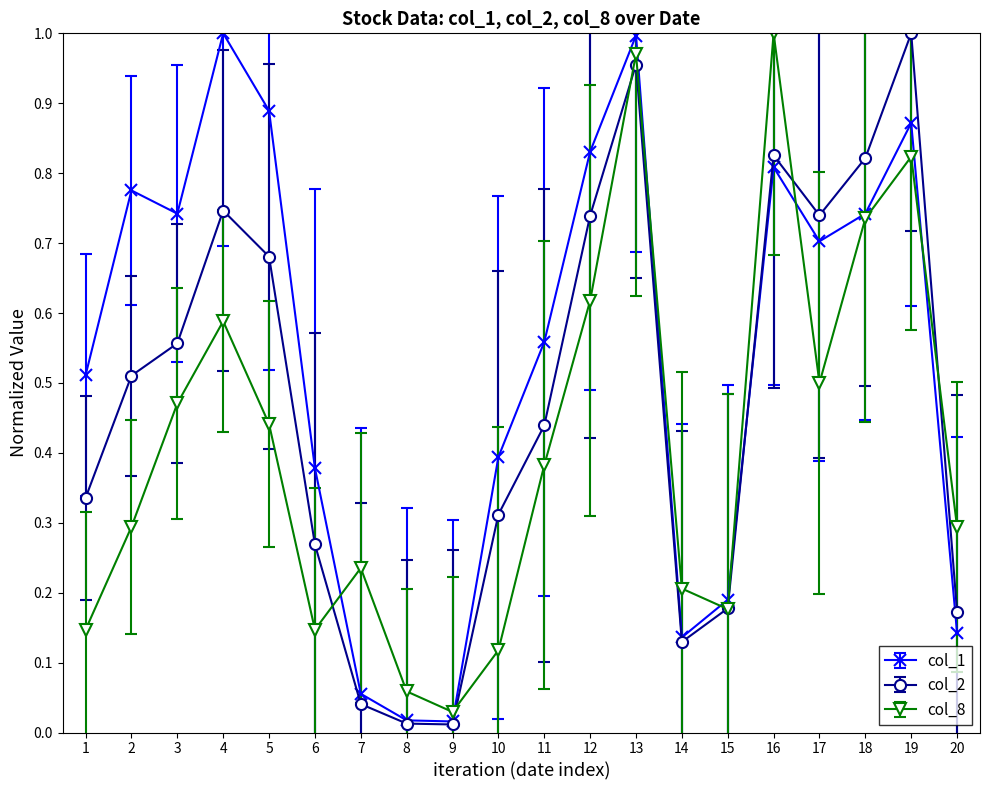

Is it true that col_8 equals 0.2 at 16?

False